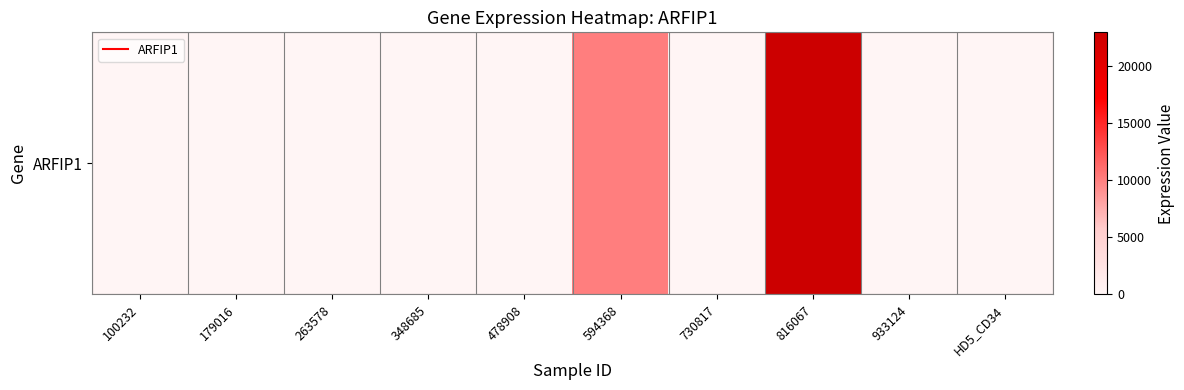

List the labels in order of value, smallest first.

100232, 179016, 263578, 348685, 478908, 730817, 933124, HD5_CD34, 594368, 816067